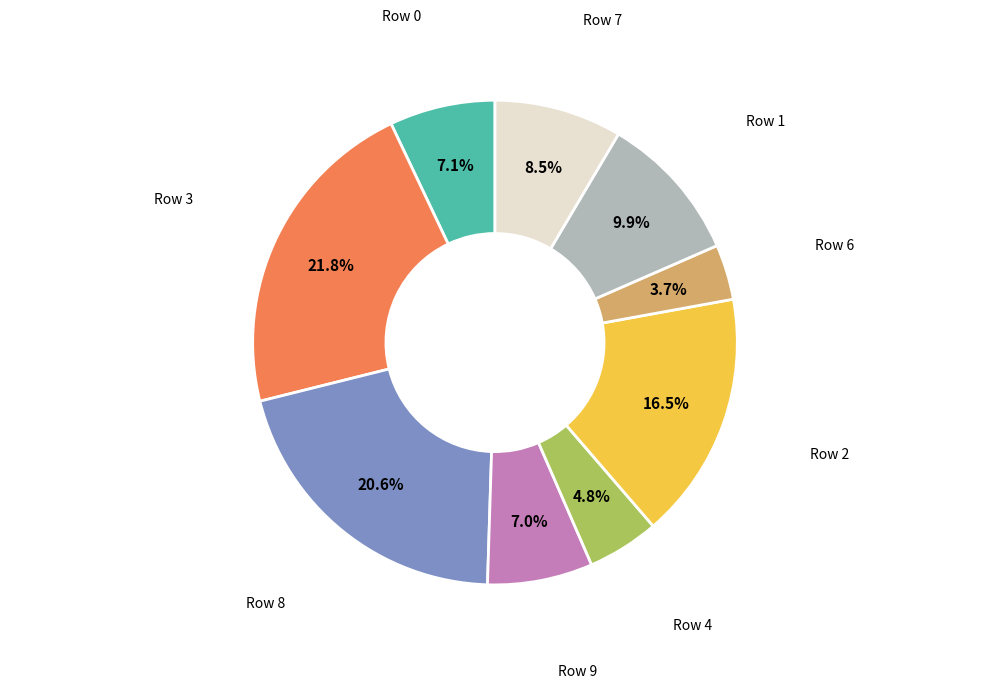

Count the number of slices in the pie.

9